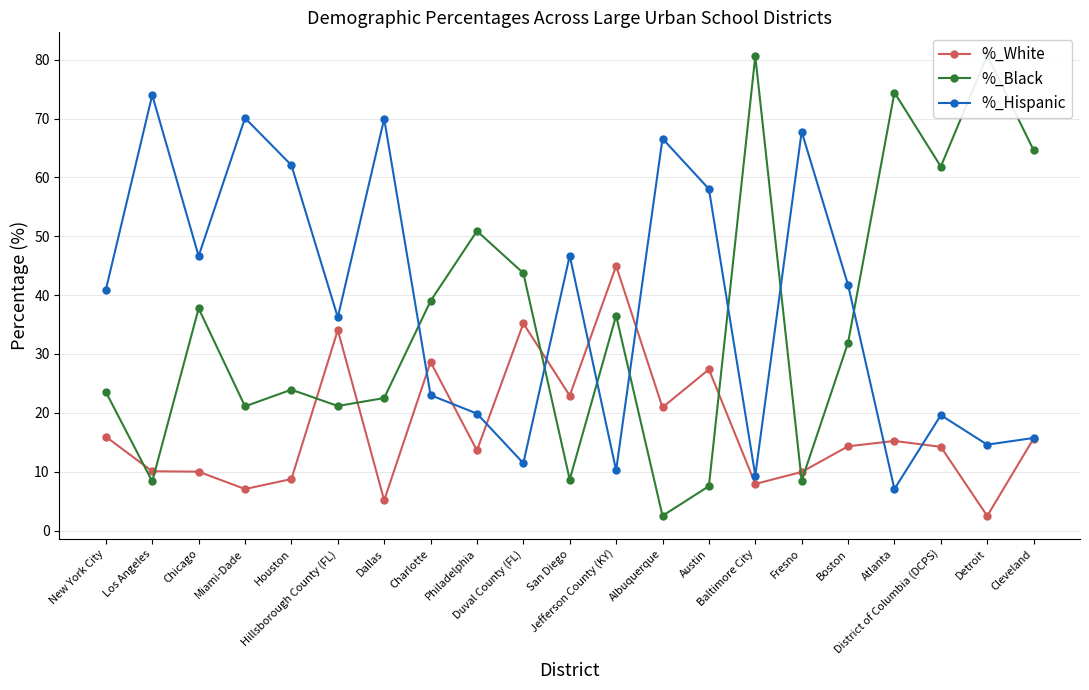

Which series has the largest total across all categories?

%_Hispanic